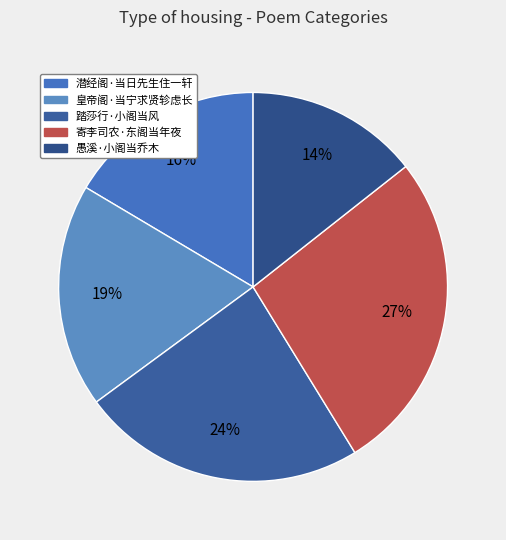

To the nearest percent, what is the difference between the 皇帝阁·当宁求贤轸虑长 and 踏莎行·小阁当风 slice percentages?

5%